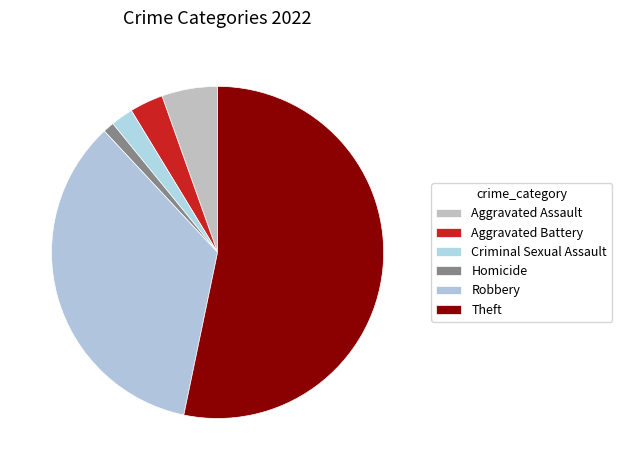

To the nearest percent, what portion does Criminal Sexual Assault represent?

2%